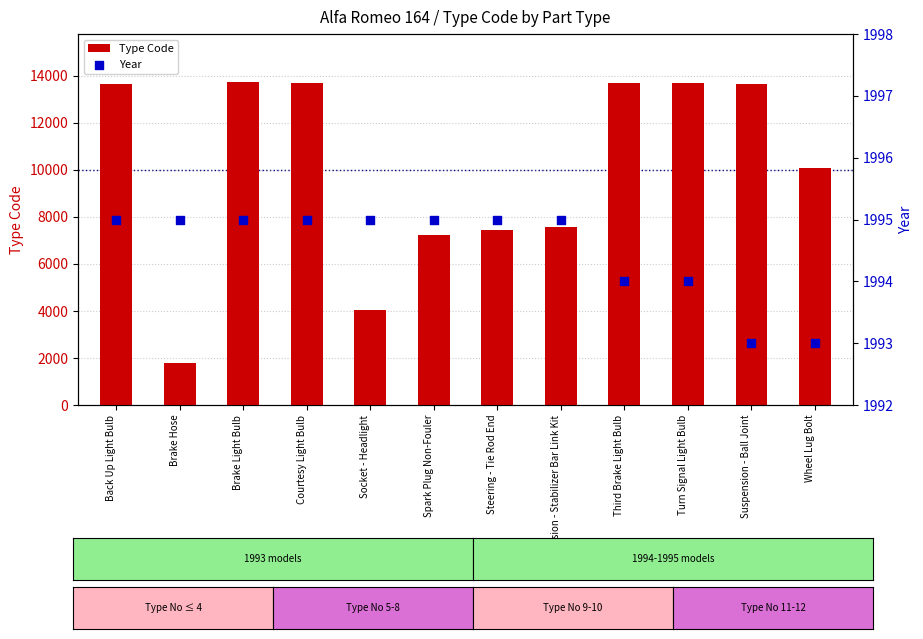

Which series has the largest Y range (max minus min)?

Type Code